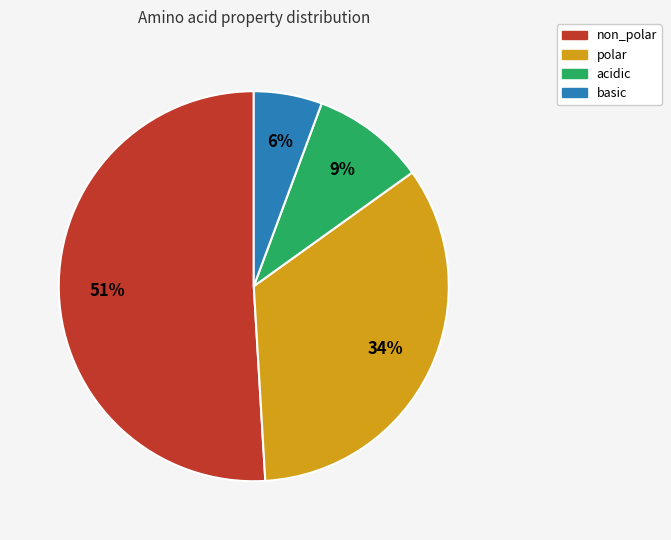

The polar slice represents 34% of the pie. True or false?

True